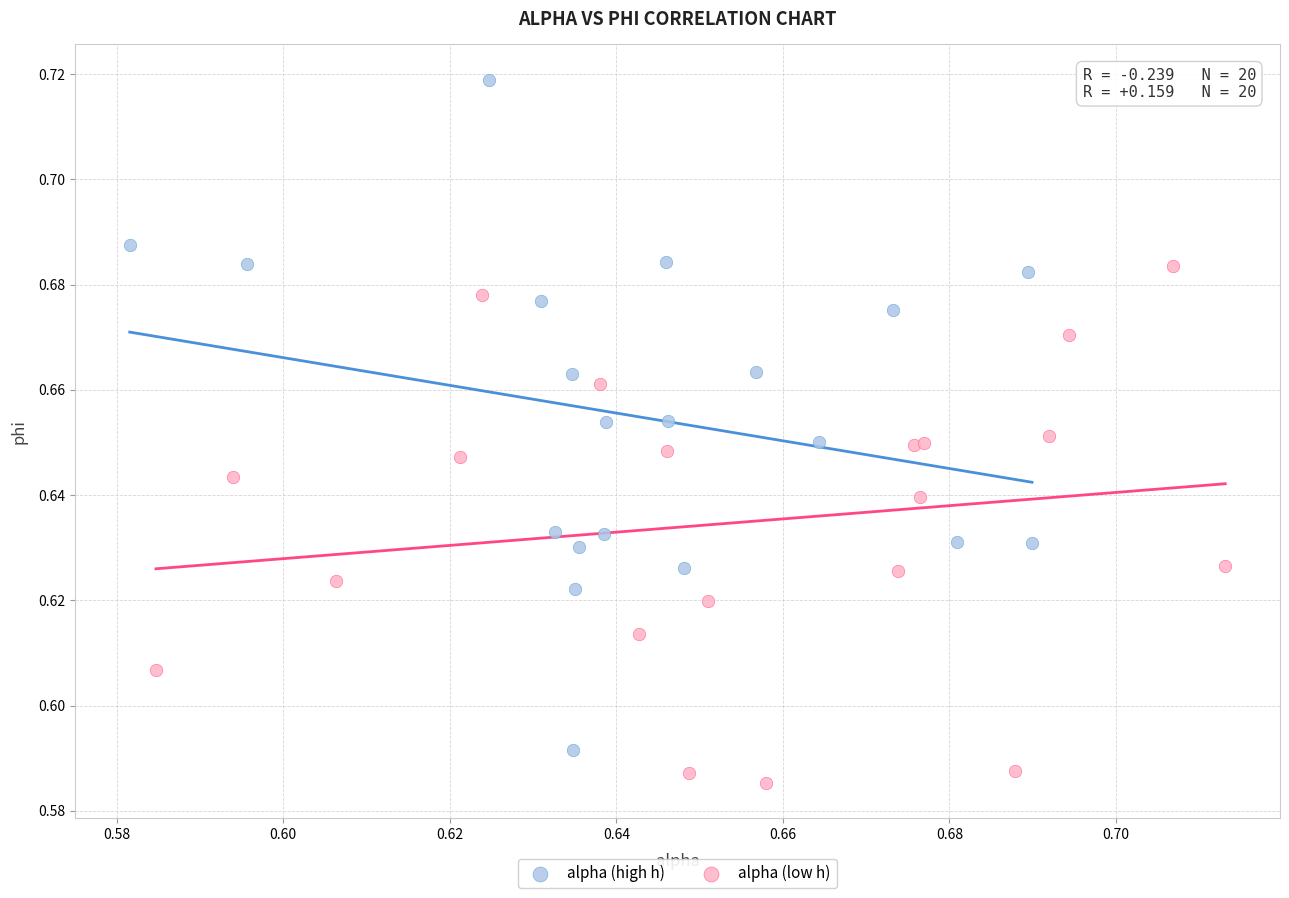

Which series has the widest spread of Y values?

alpha (high h)